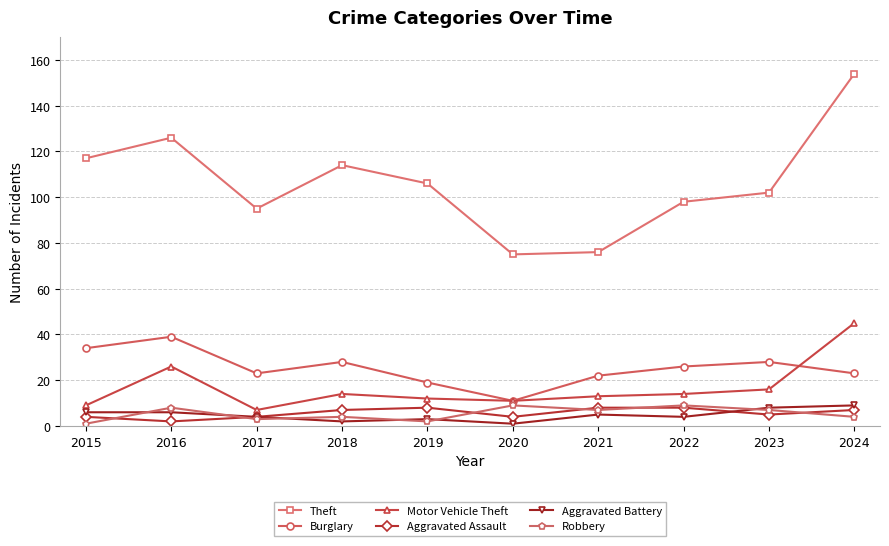

What is the total value across all series at 2023?

166